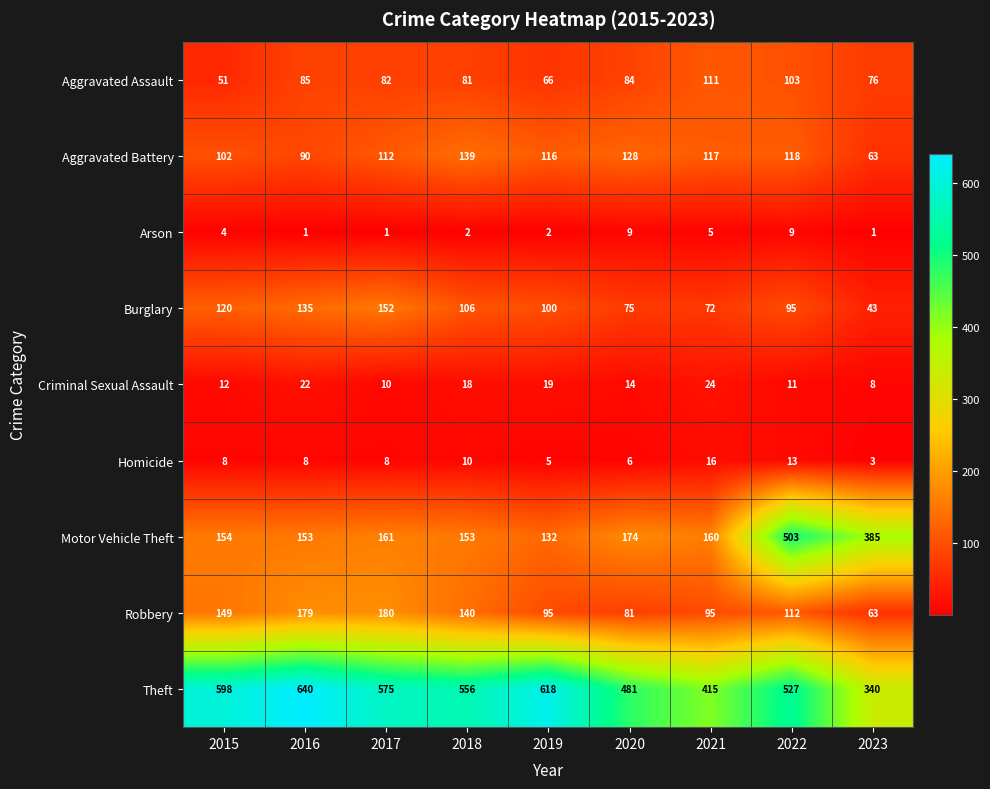

What is the difference between the maximum and minimum values in the Aggravated Battery series?

76